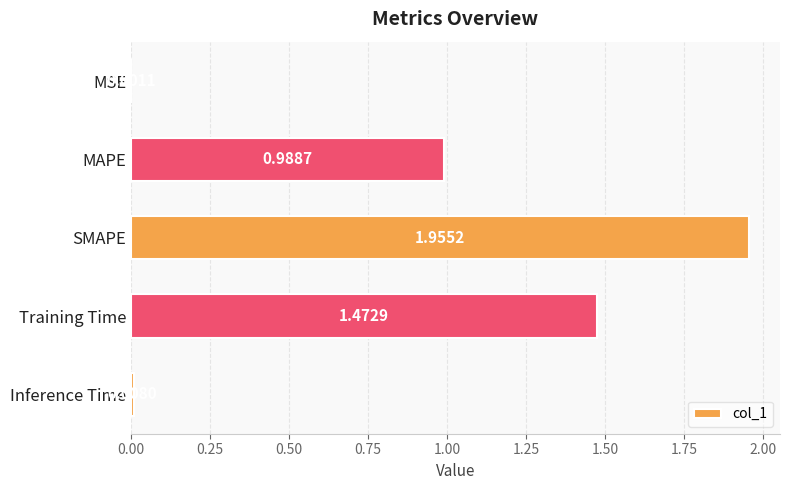

Which has a higher value, Training Time or Inference Time?

Training Time